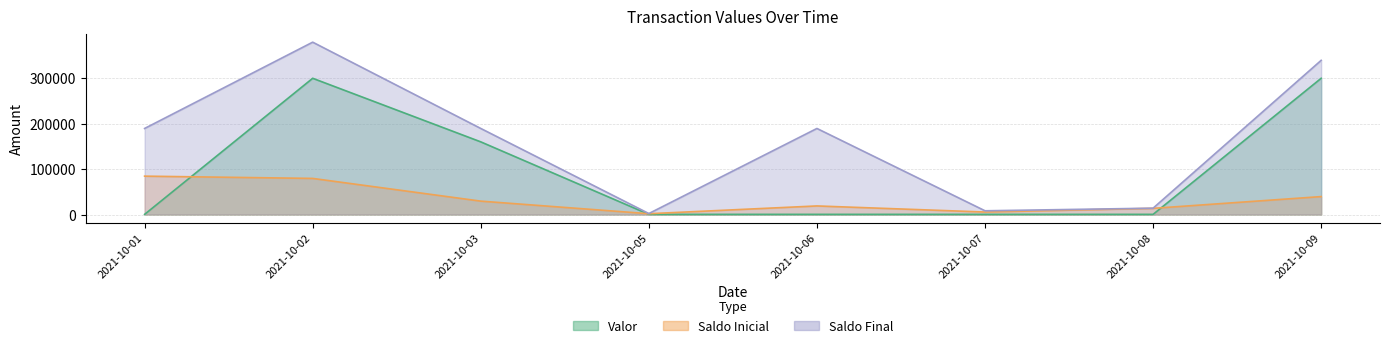

True or false: Saldo Final and Saldo Inicial intersect in this chart.

False